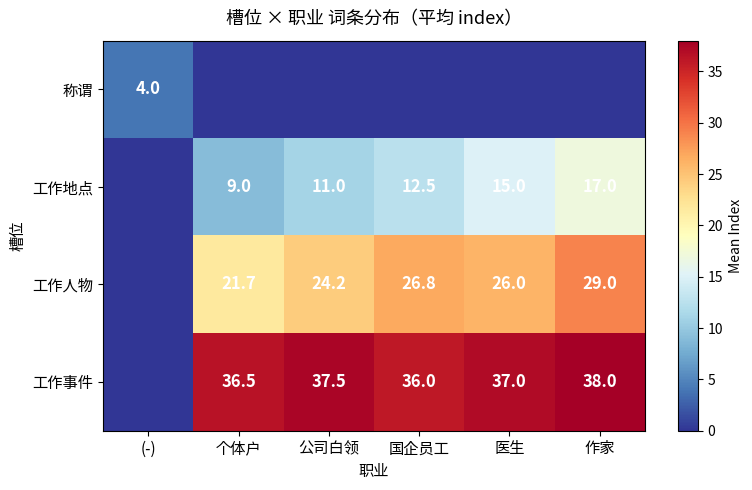

Is the value of 工作地点 at 公司白领 greater than the value of 称谓 at (-)?

Yes